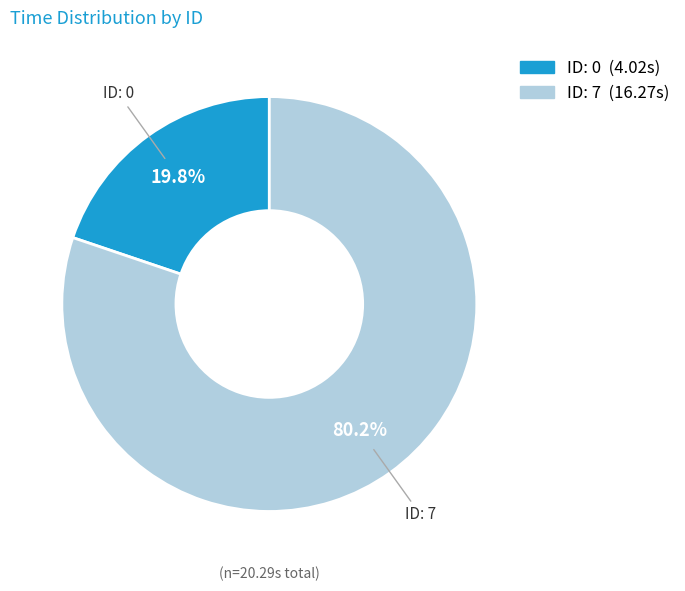

Is there a majority slice in this chart?

Yes